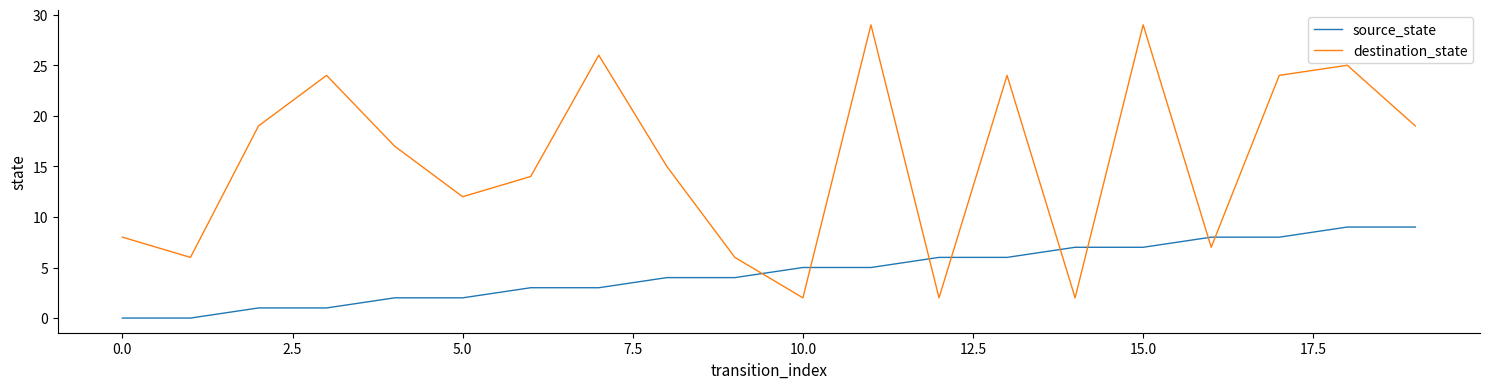

Which series has the widest spread of values?

destination_state